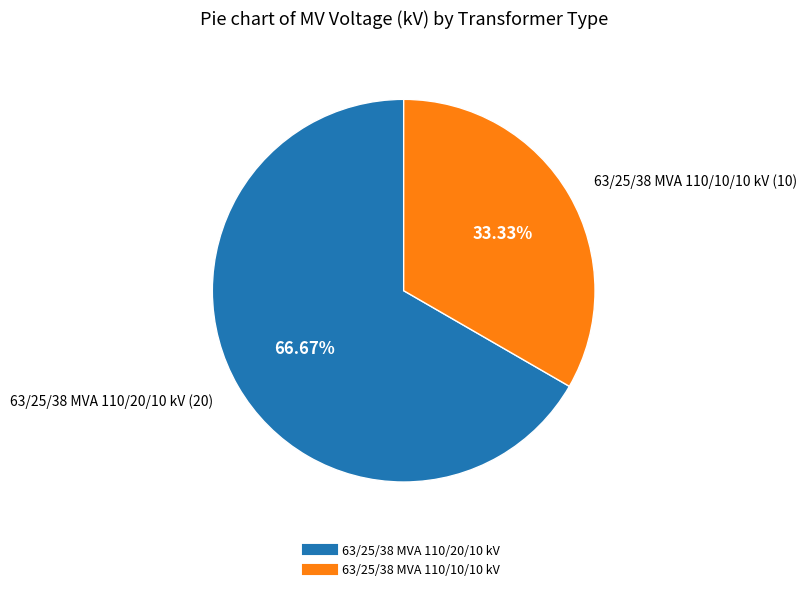

True or false: 63/25/38 MVA 110/10/10 kV accounts for 47% of the total.

False